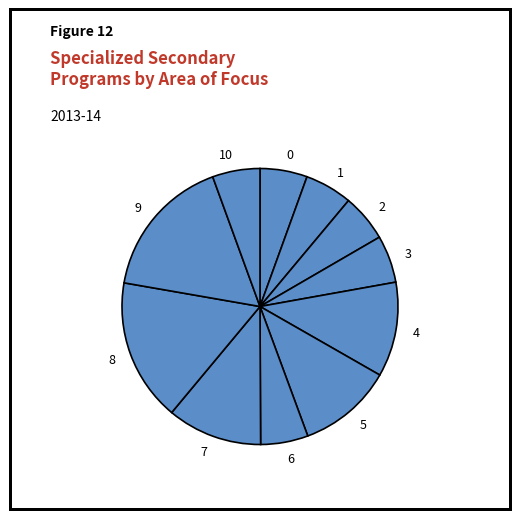

Is it true that 10 is 1% of the pie?

False